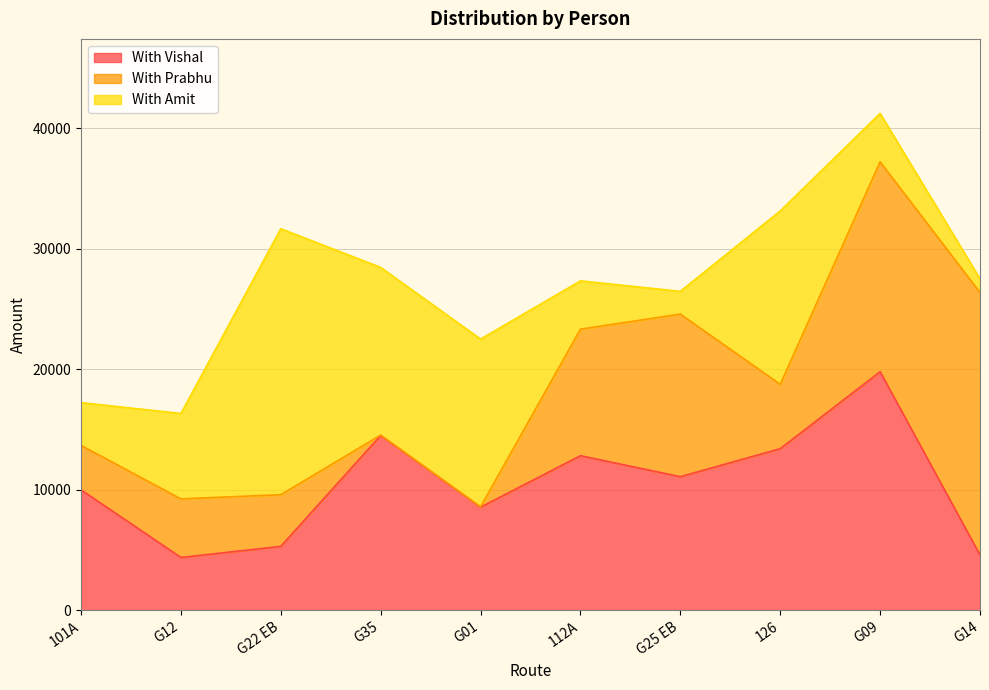

Reading left to right, extract all data points from this chart.

With Vishal: 101A=9984	G12=4378	G22 EB=5299	G35=14500	G01=8550	112A=12820	G25 EB=11079	126=13402	G09=19787	G14=4585
With Prabhu: 101A=3691	G12=4858	G22 EB=4285	G35=28	G01=28	112A=10498	G25 EB=13486	126=5340	G09=17414	G14=21772
With Amit: 101A=3548	G12=7086	G22 EB=22063	G35=13912	G01=13916	112A=4006	G25 EB=1889	126=14384	G09=4016	G14=1138